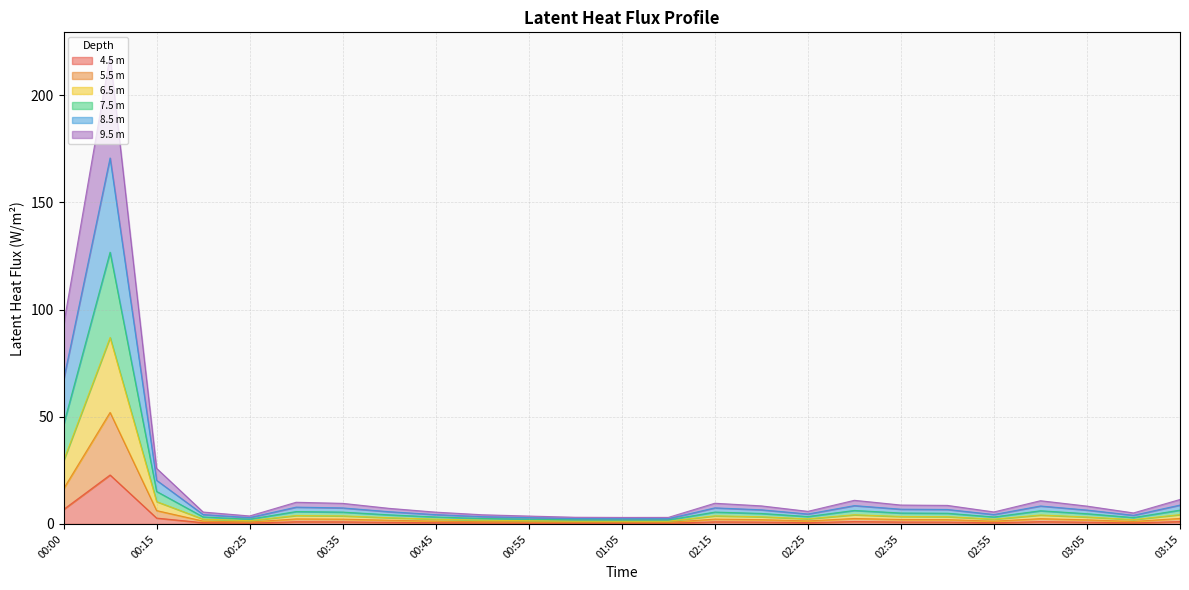

What is the total value across all series at 00:25?

3.7